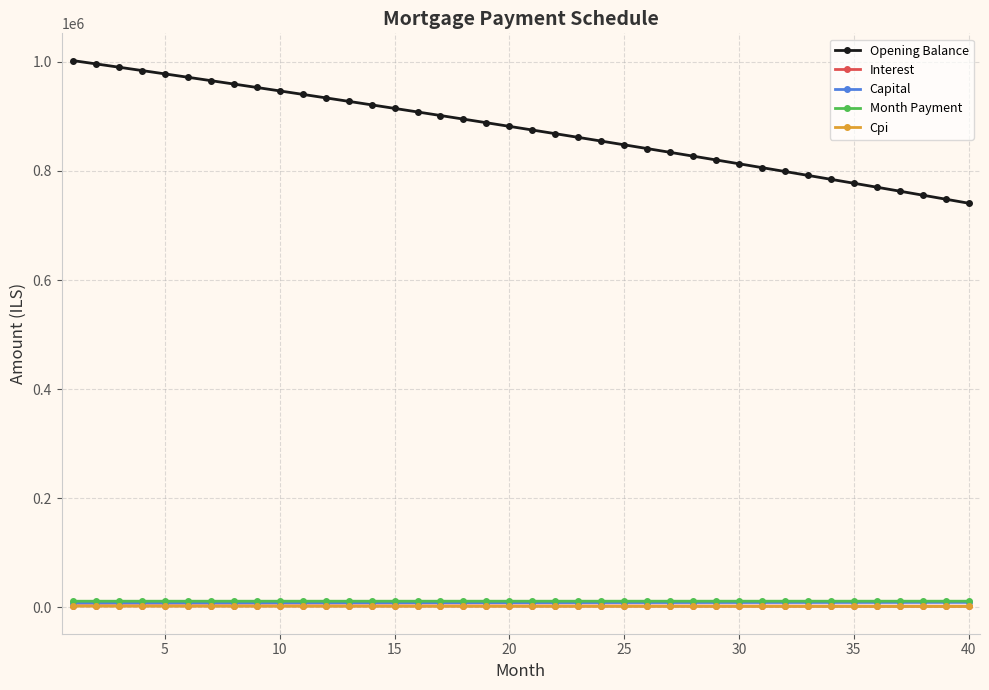

Which series has the widest spread of values?

Opening Balance